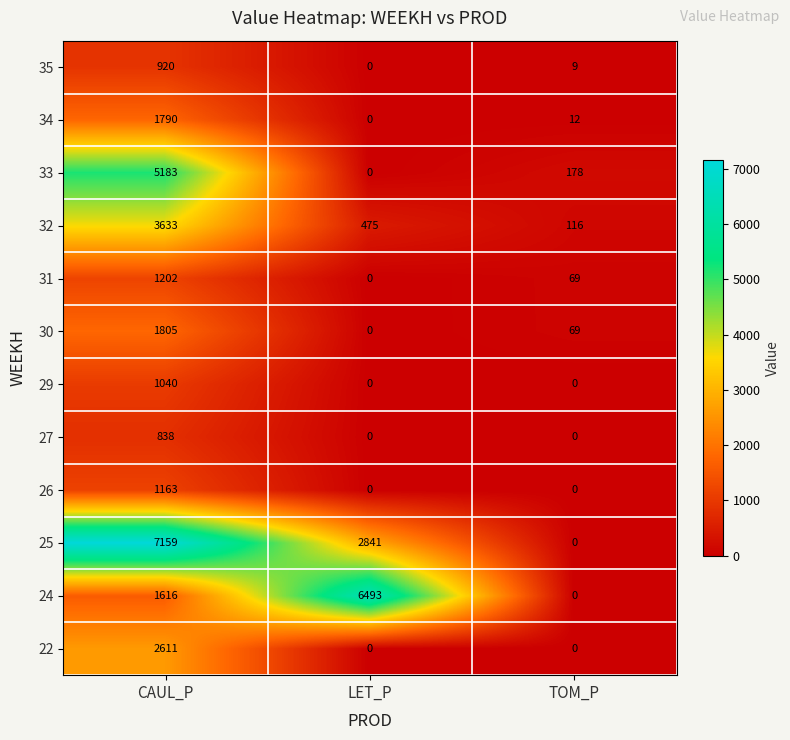

How many data points in 35 are less than 9?

1